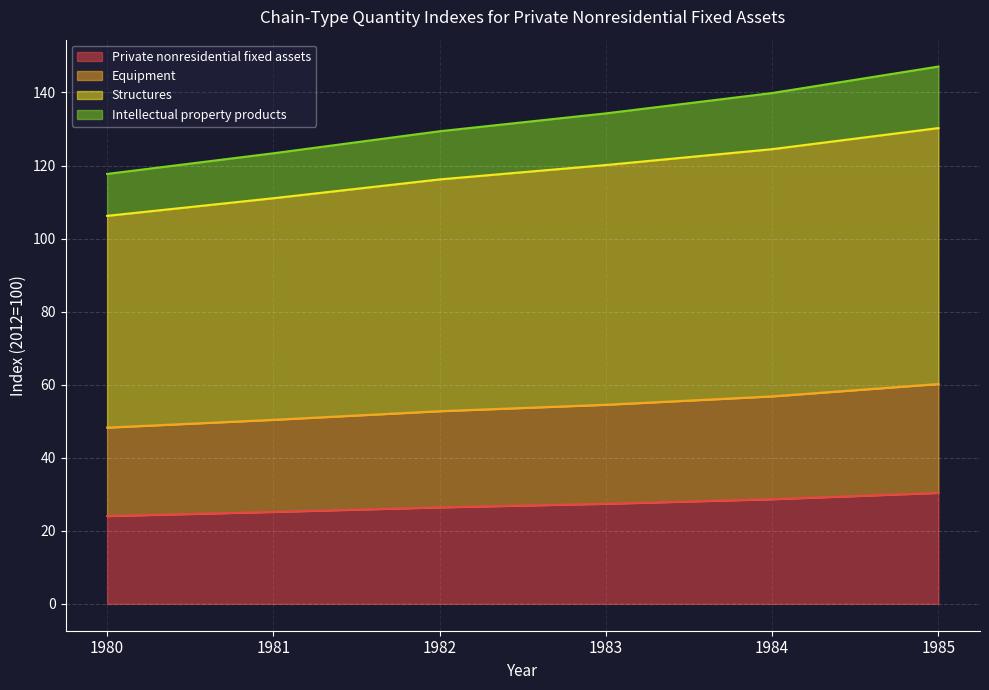

Is it true that Intellectual property products equals 219.8 at 1985?

False